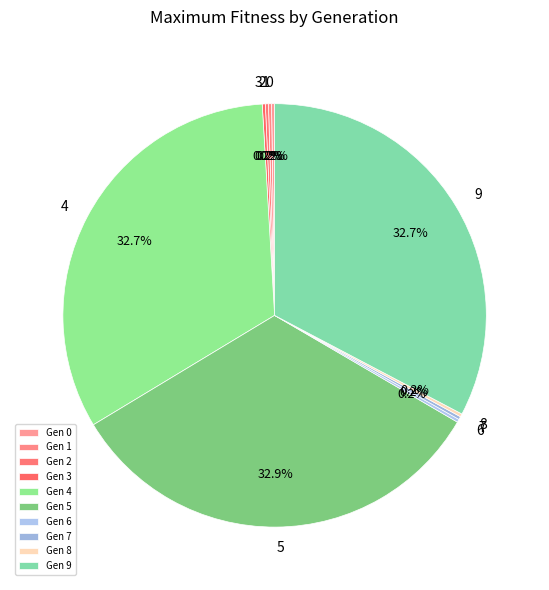

Is there any slice that represents more than half of the pie?

No